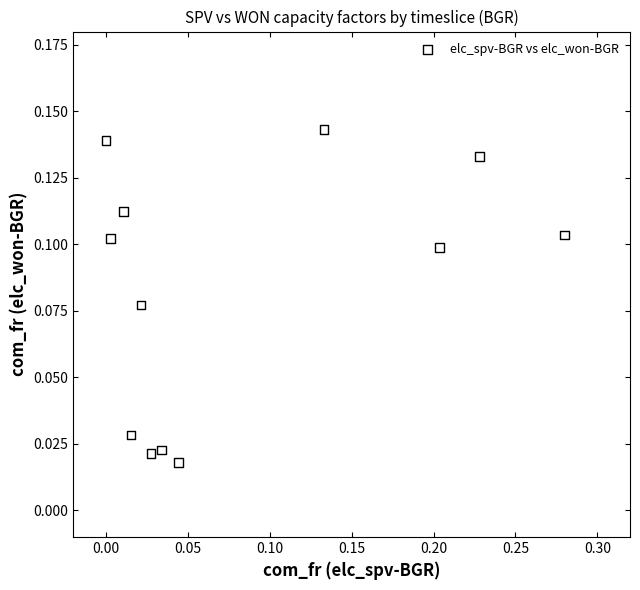

What is the range of X values (max minus min)?

0.3